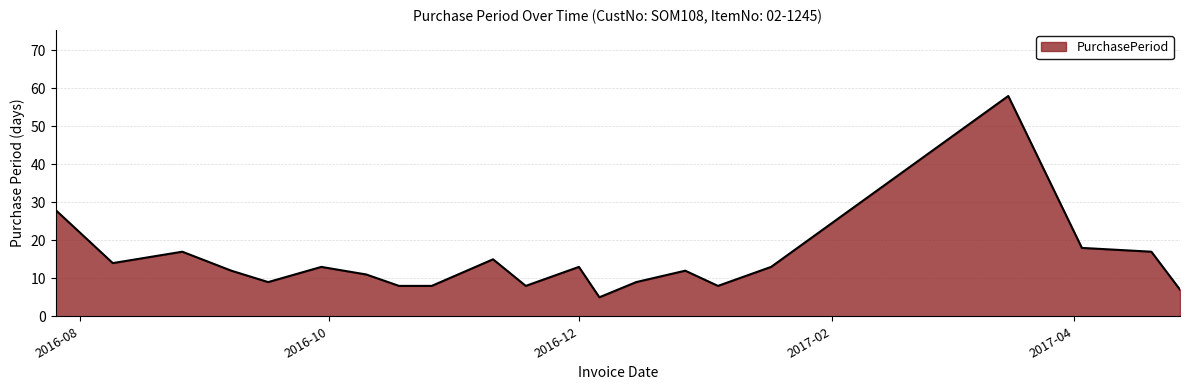

What is the difference between the maximum and second lowest values?

51